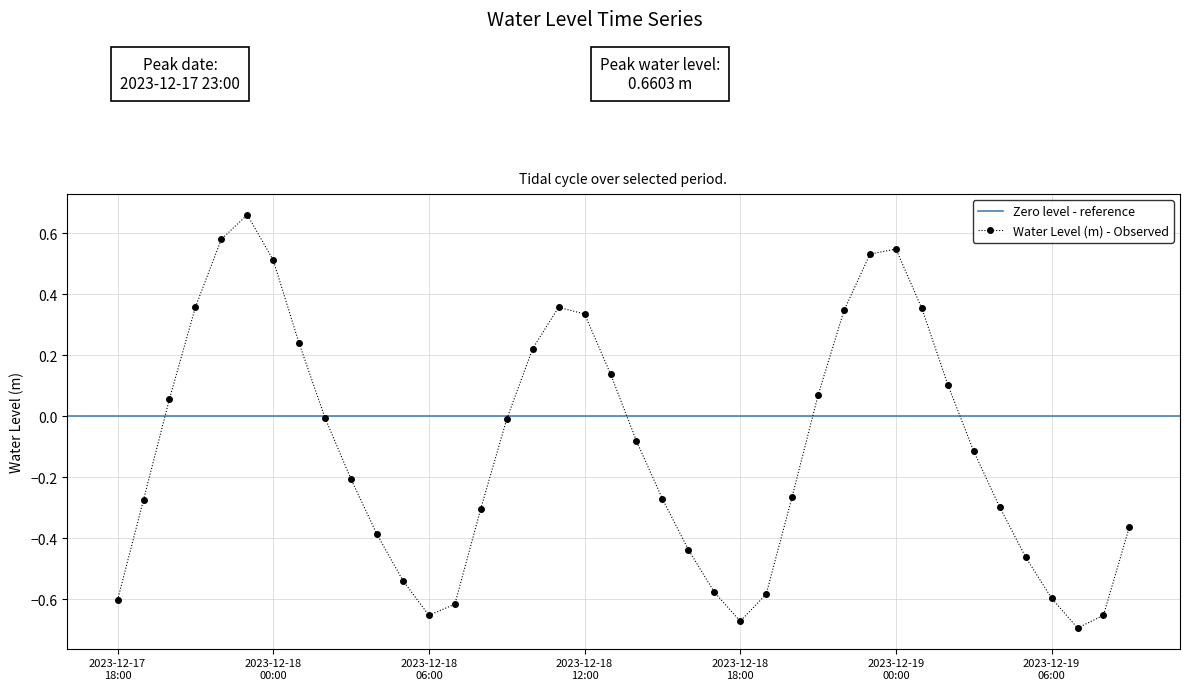

Where is the first local maximum?

2023-12-17 23:00